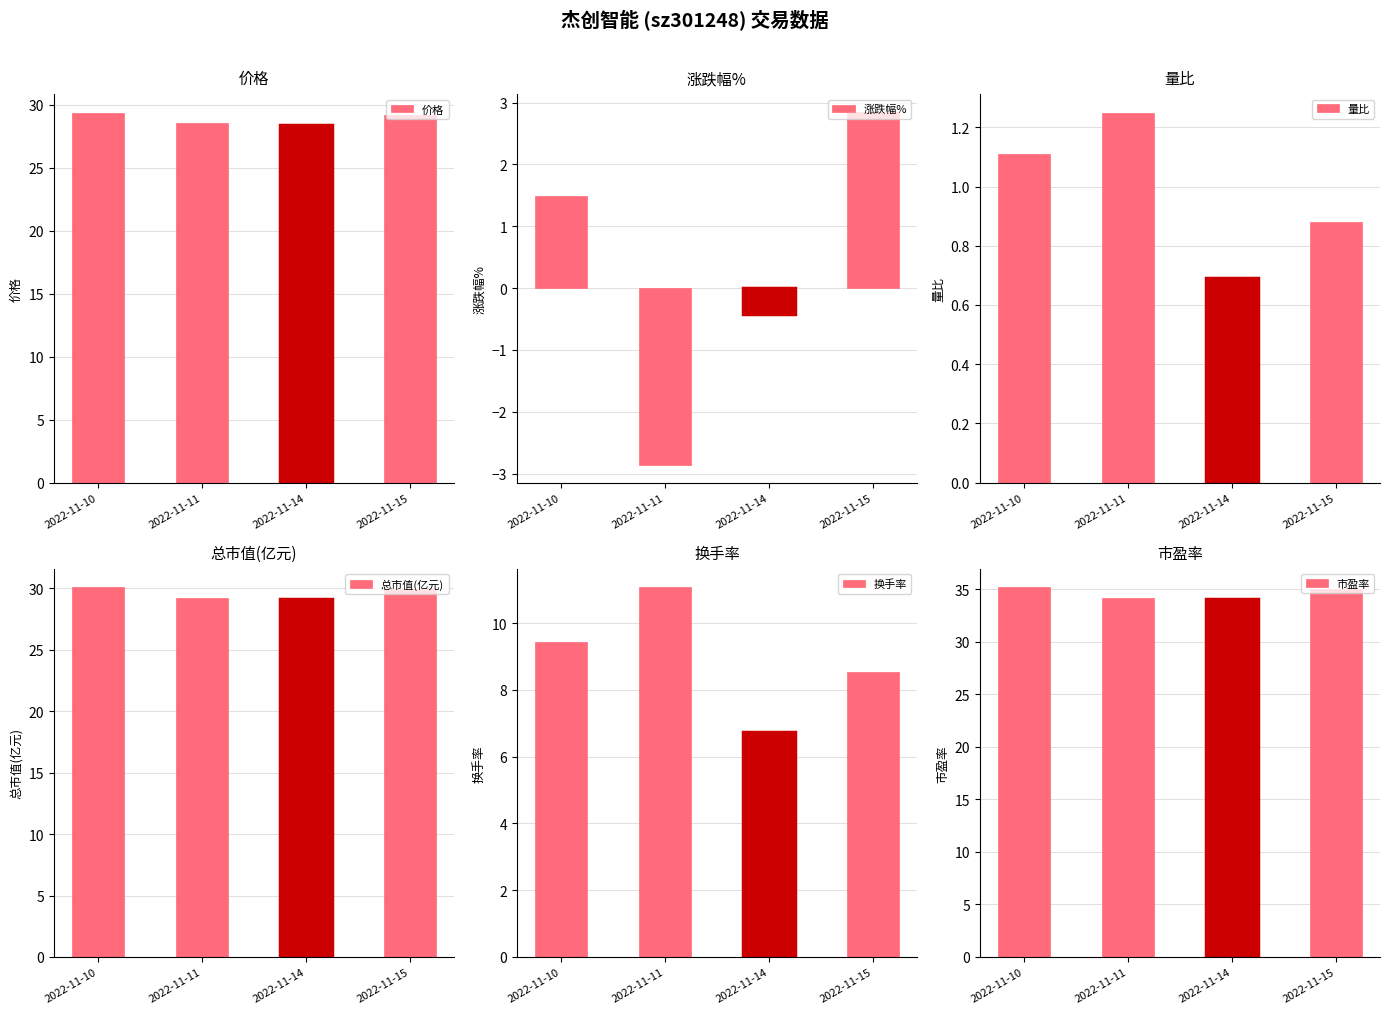

List the labels in order of 换手率 value, smallest first.

2022-11-14, 2022-11-15, 2022-11-10, 2022-11-11